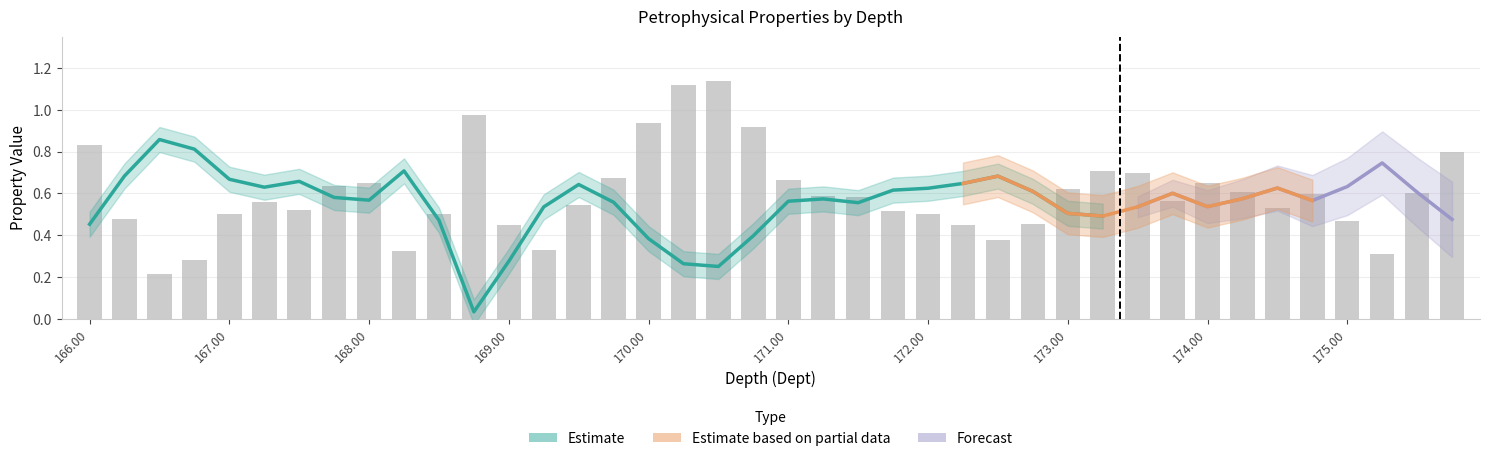

Which has a higher value, 168.00 or 172.00?

172.00